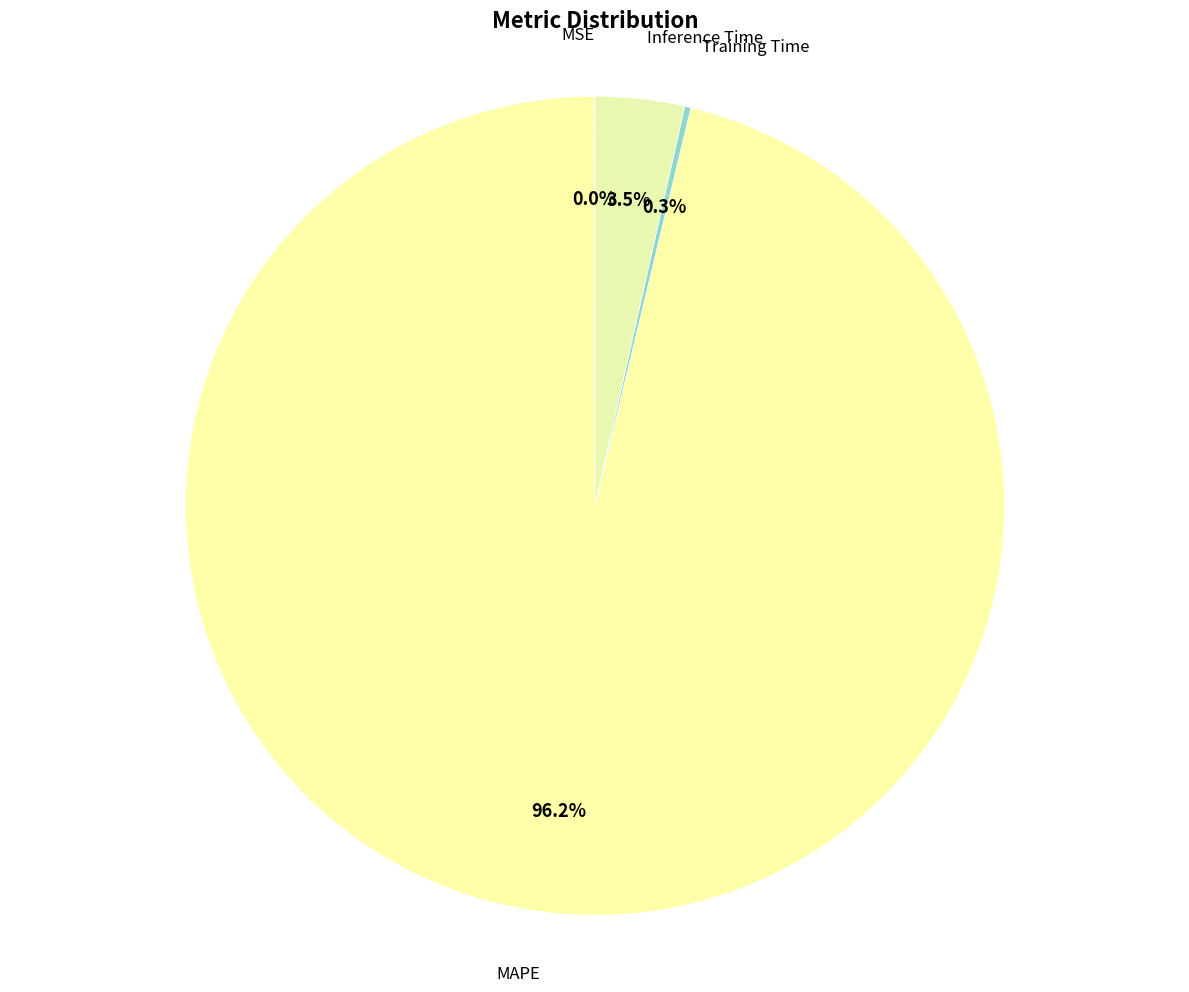

Does MAPE account for over 50% of the chart?

Yes